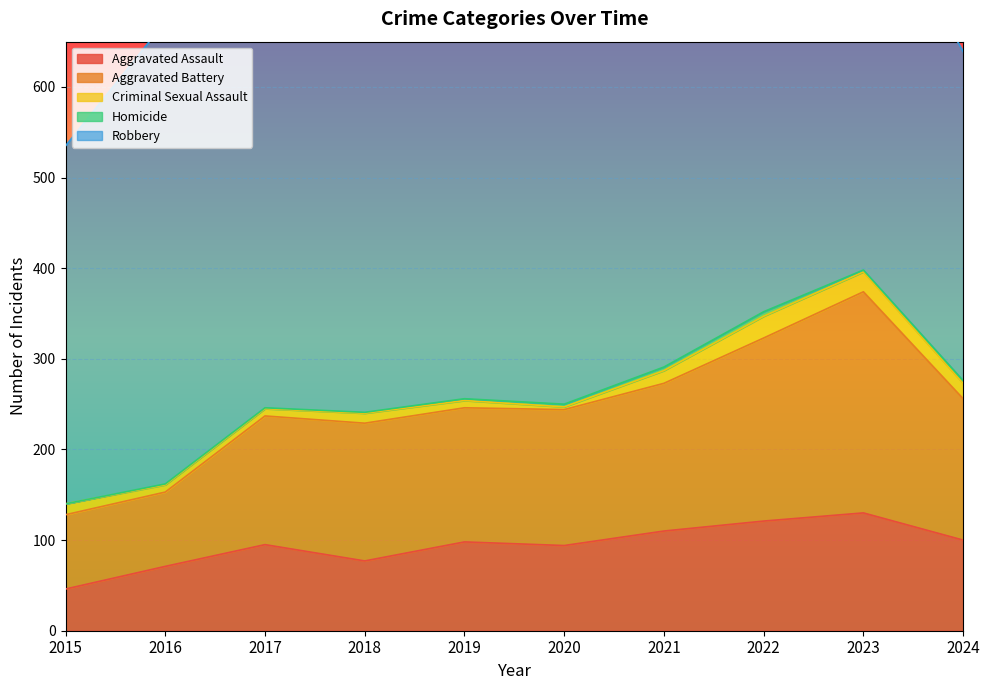

How many Homicide values are between 1 and 3?

7